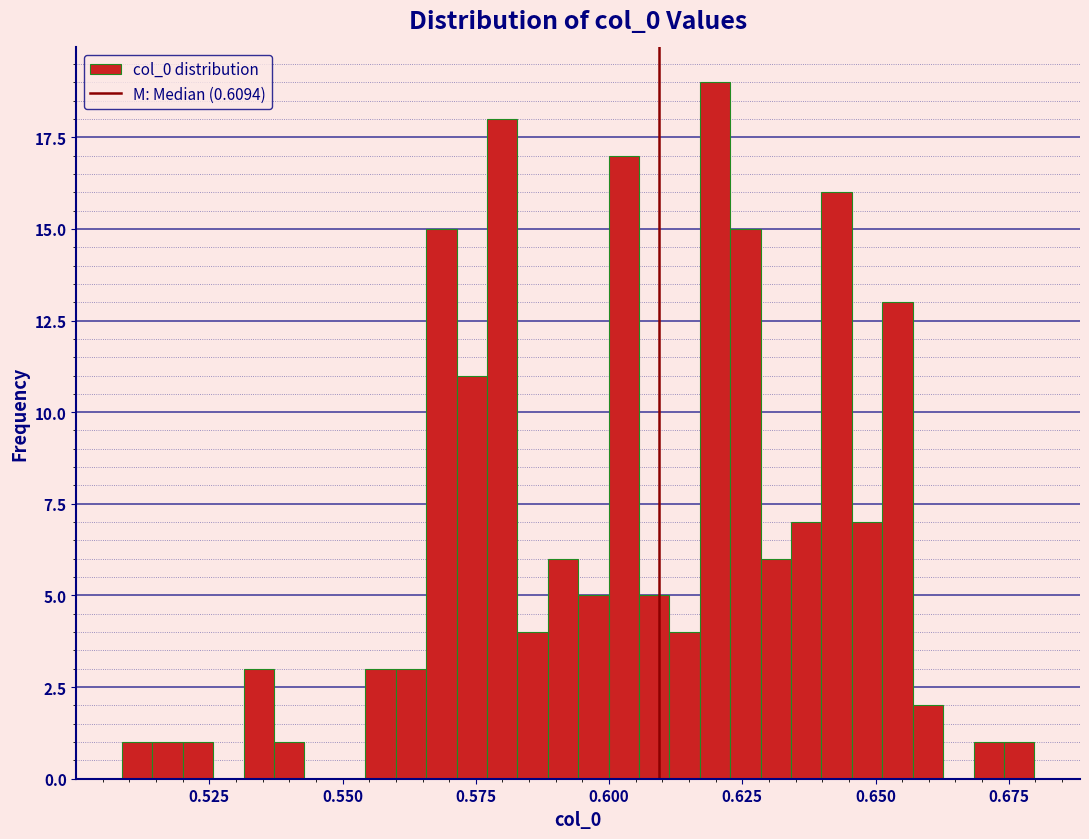

Read against the x-axis, roughly where is the centre of the tallest bar?

0.620